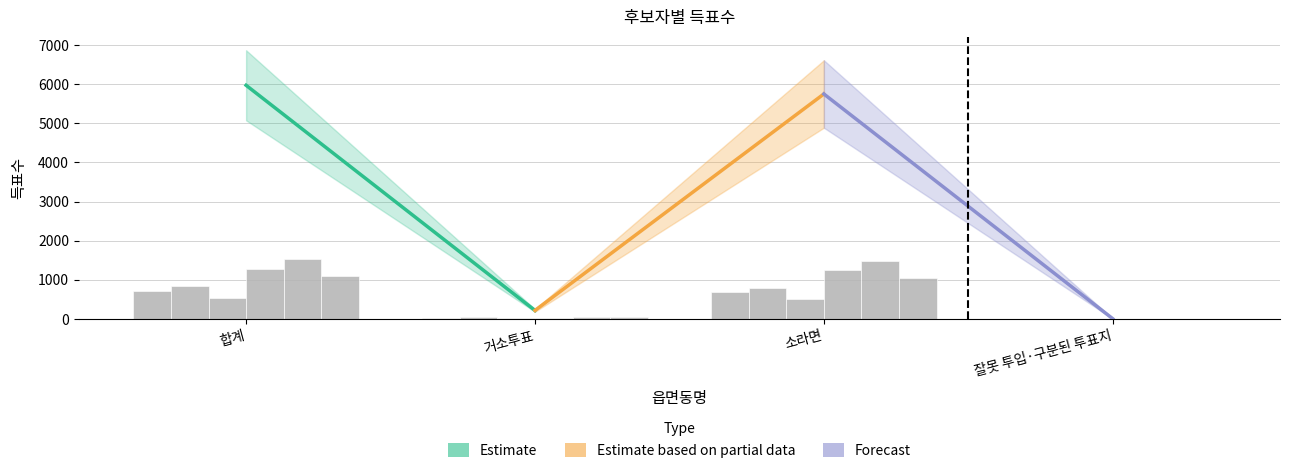

How many groups of bars are there?

4